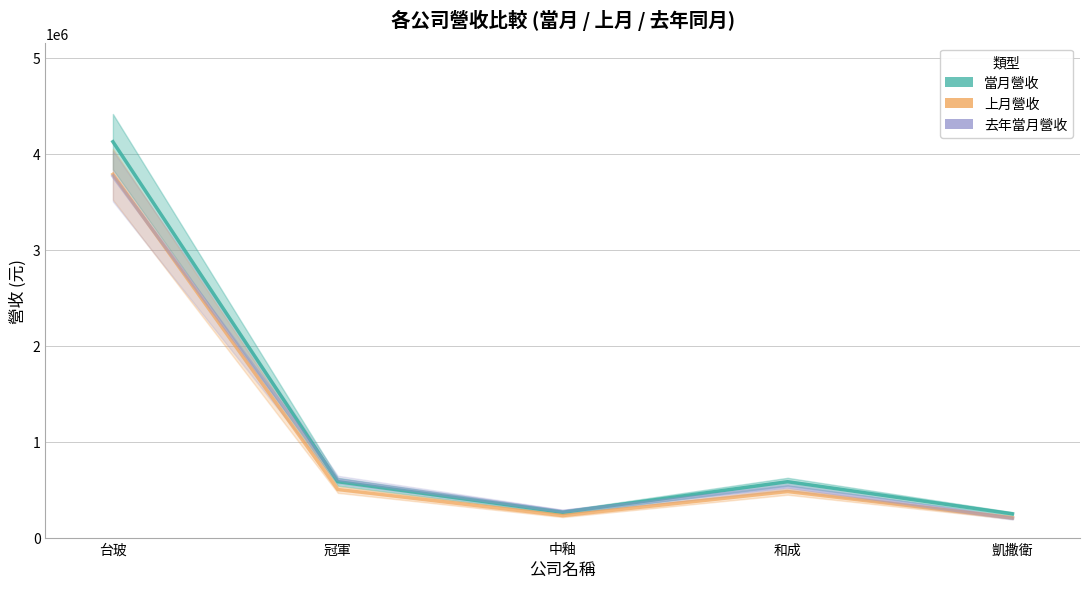

What is the sum of the 當月營收 values at 冠軍 and 中釉?

845963